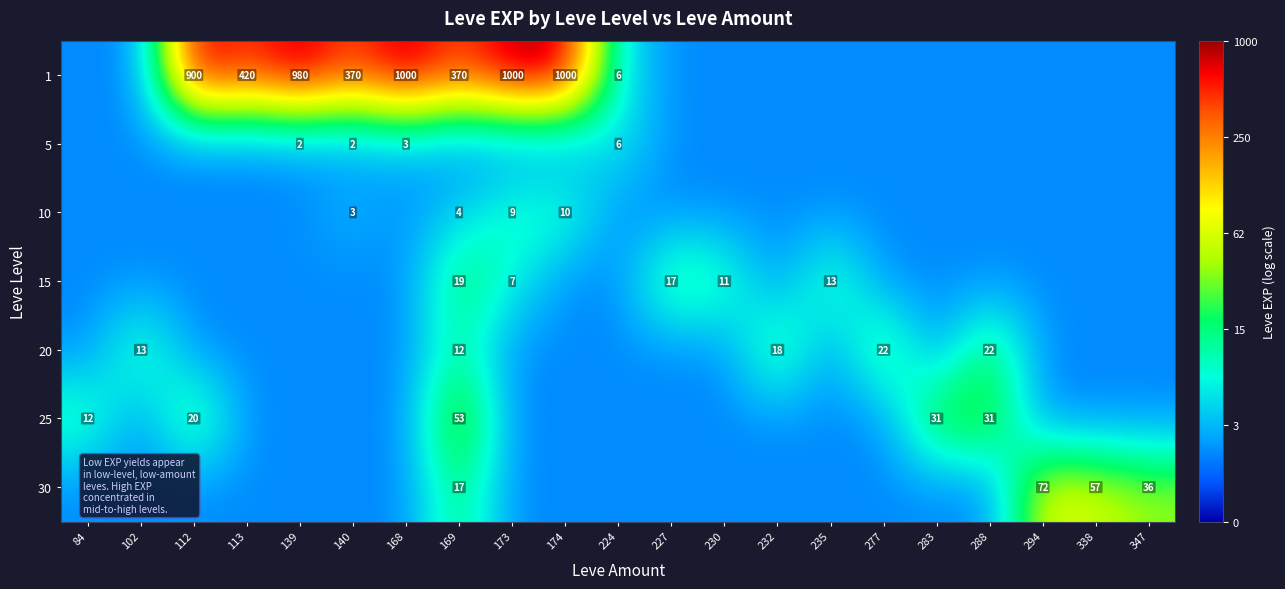

List the series in order of their peak value, highest first.

1, 30, 25, 20, 15, 10, 5